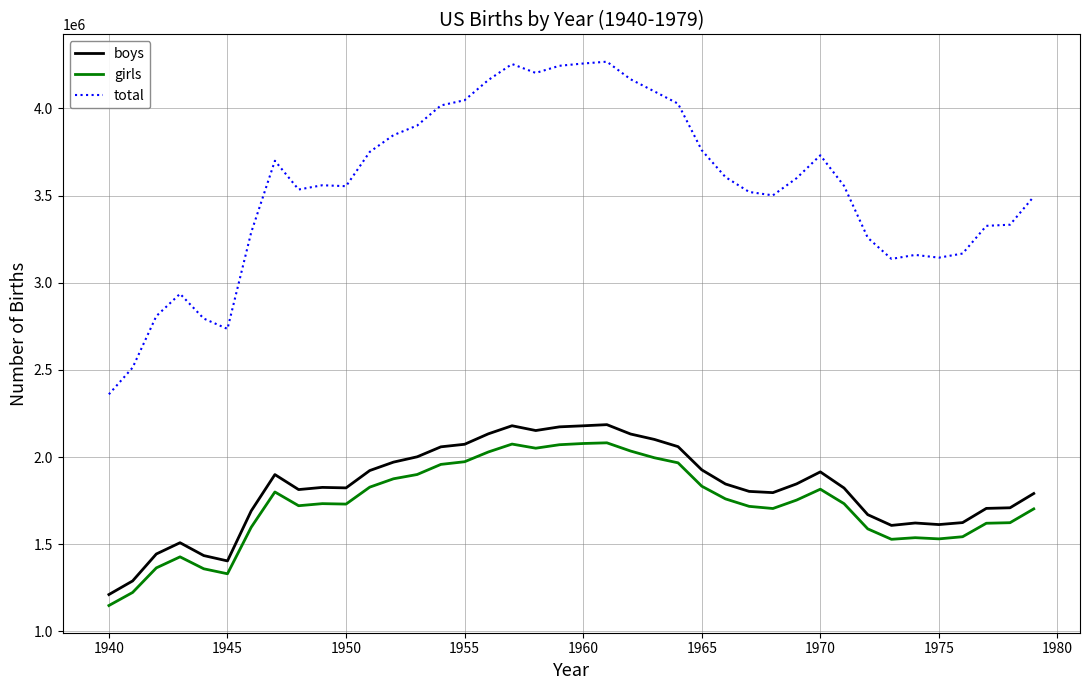

What is the difference between the maximum and minimum values in the boys series?

974590